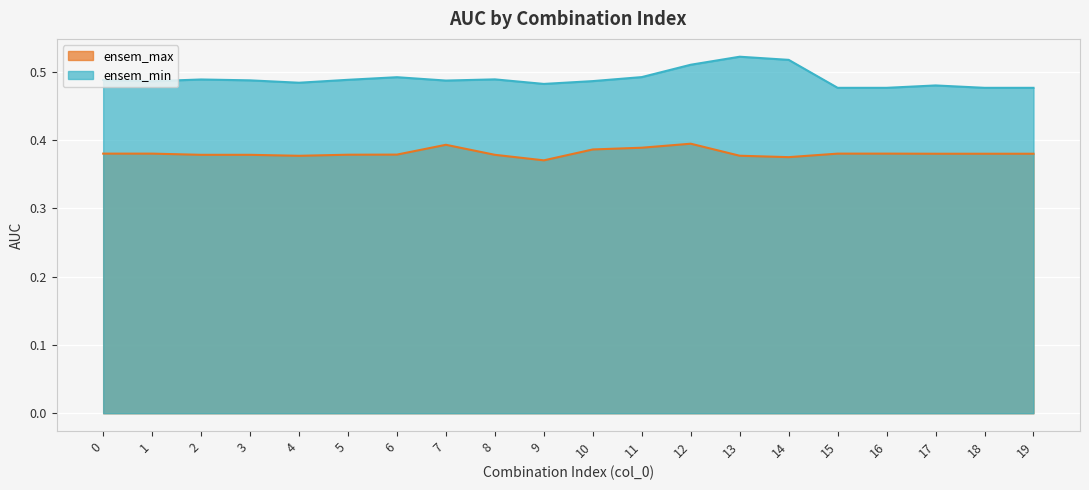

True or false: ensem_min and ensem_max intersect in this chart.

False